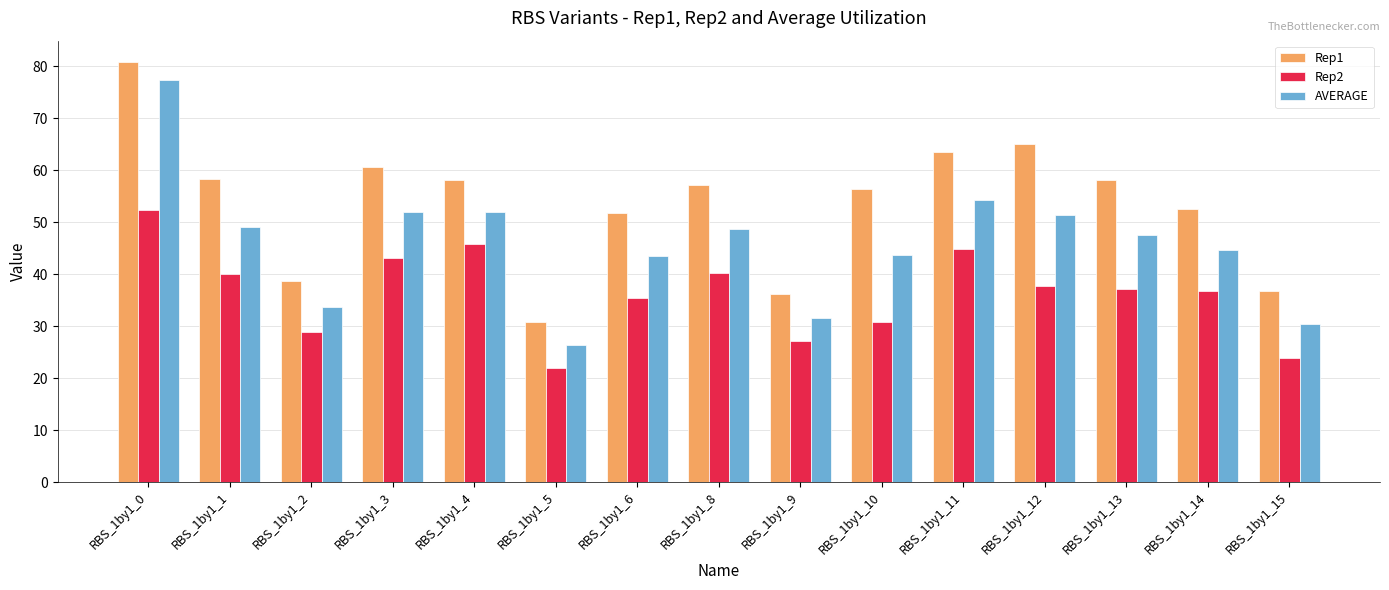

What is the spread (max minus min) of values at RBS_1by1_12?

27.3